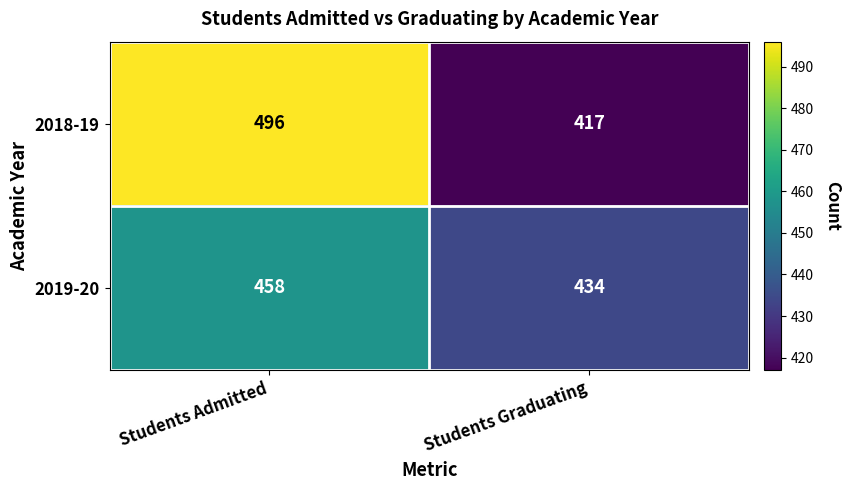

Reading left to right, transcribe all the data shown in this chart.

2018-19: Students Admitted=496	Students Graduating=417
2019-20: Students Admitted=458	Students Graduating=434